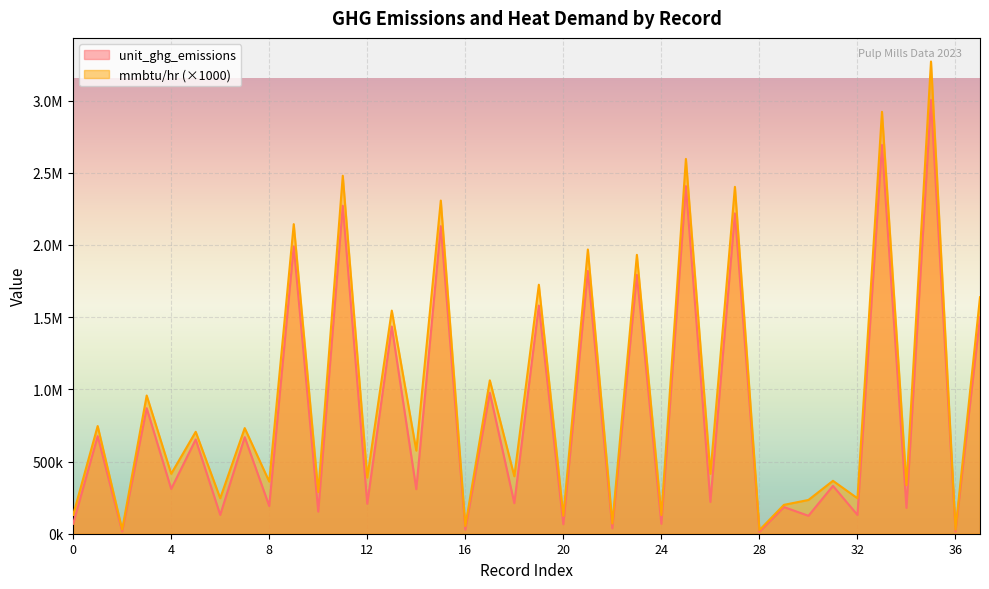

What is the sum of all mmbtu/hr values?

36190419.0